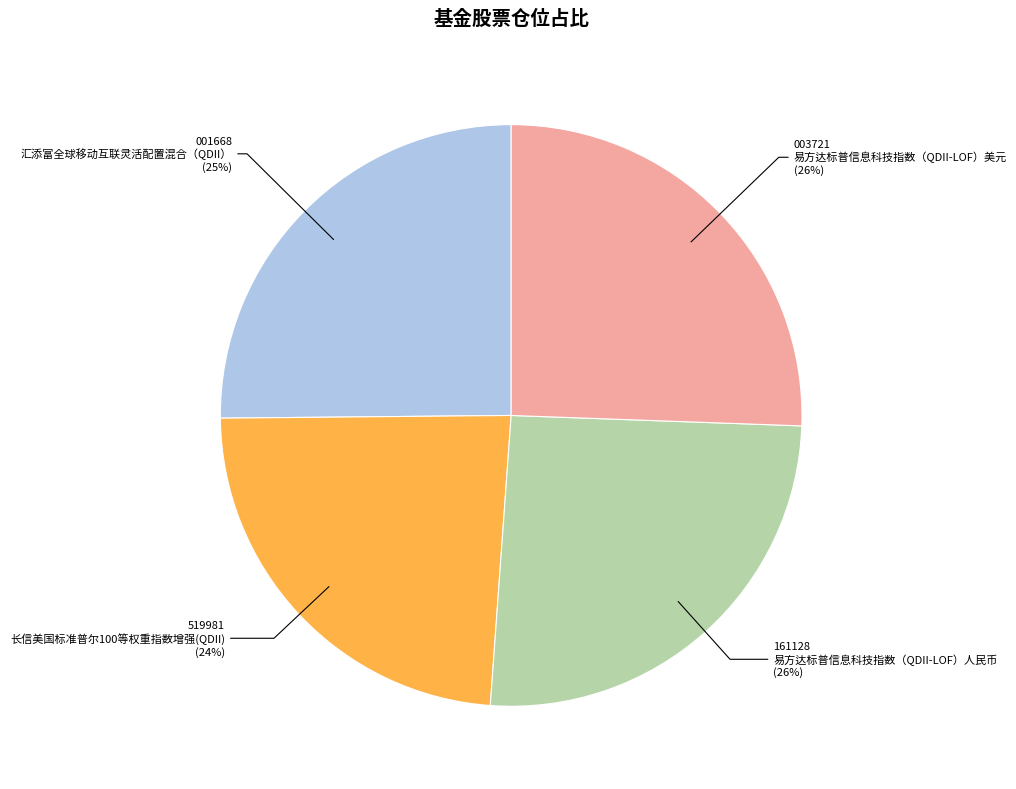

Does any single category account for the majority?

No